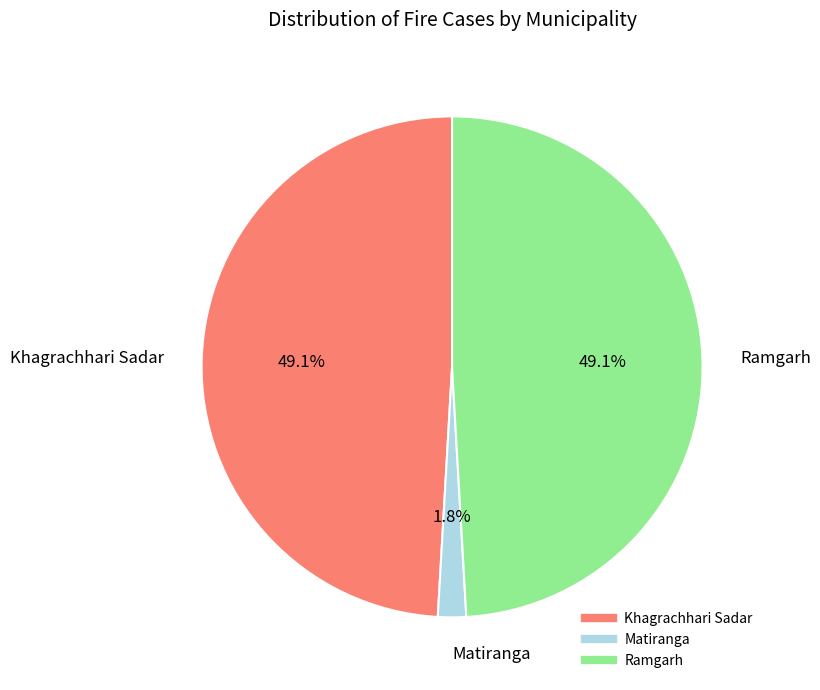

Approximately how many times larger is the value at Ramgarh compared to Khagrachhari Sadar?

1.0